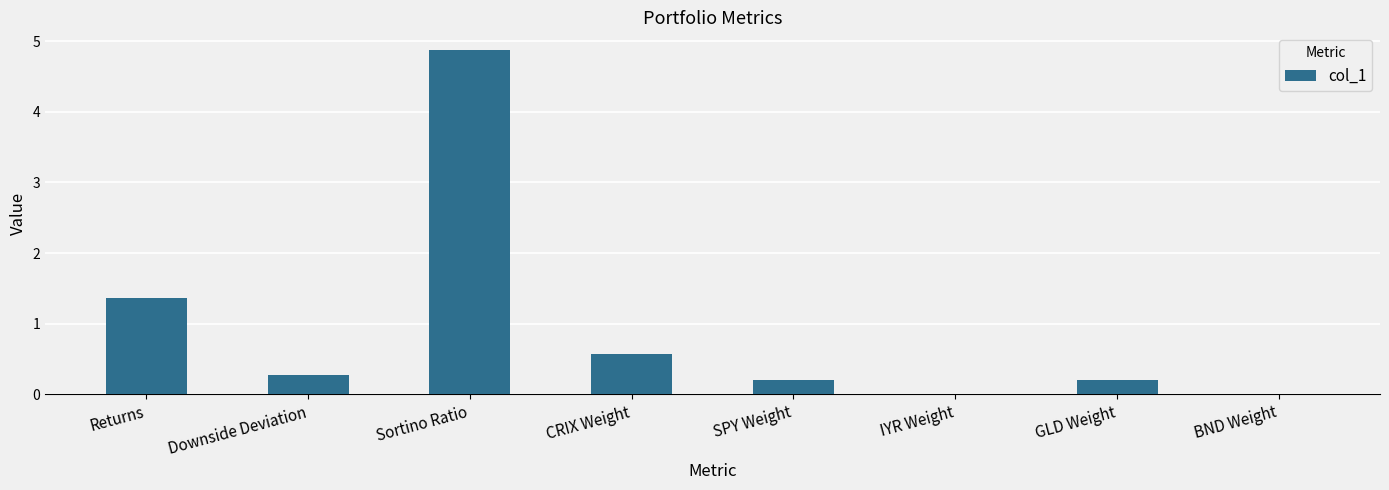

What is the average value?

0.9